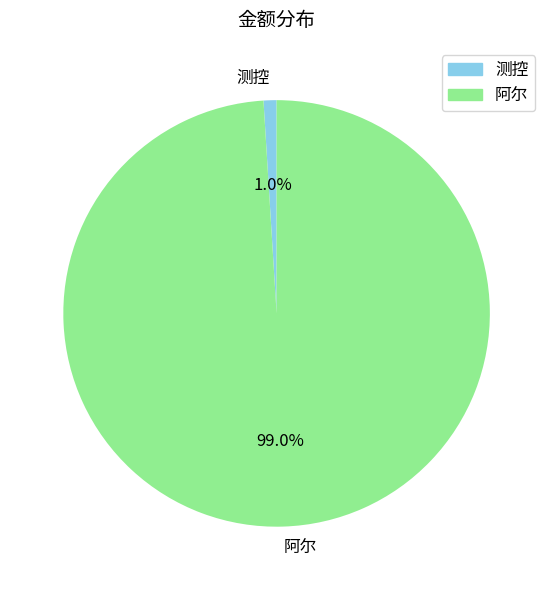

What portion of the pie excludes 测控?

99.0%